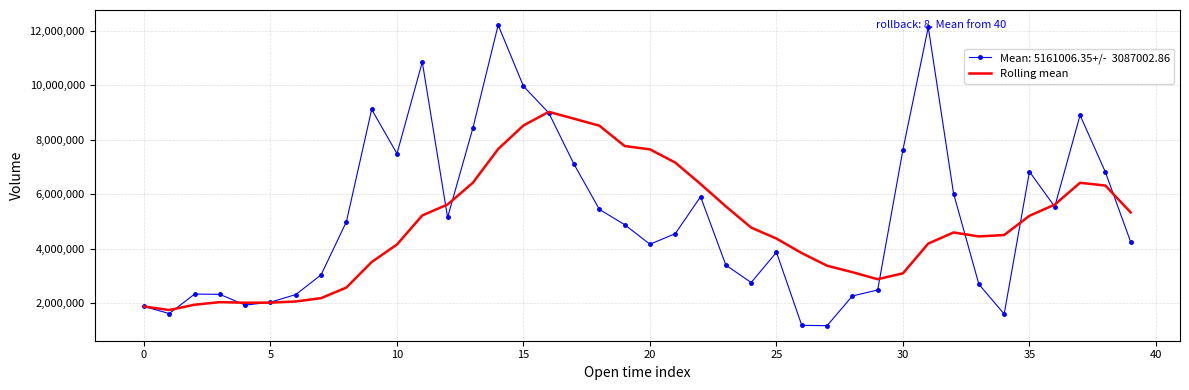

What is the maximum value shown in the chart?

12207599.9